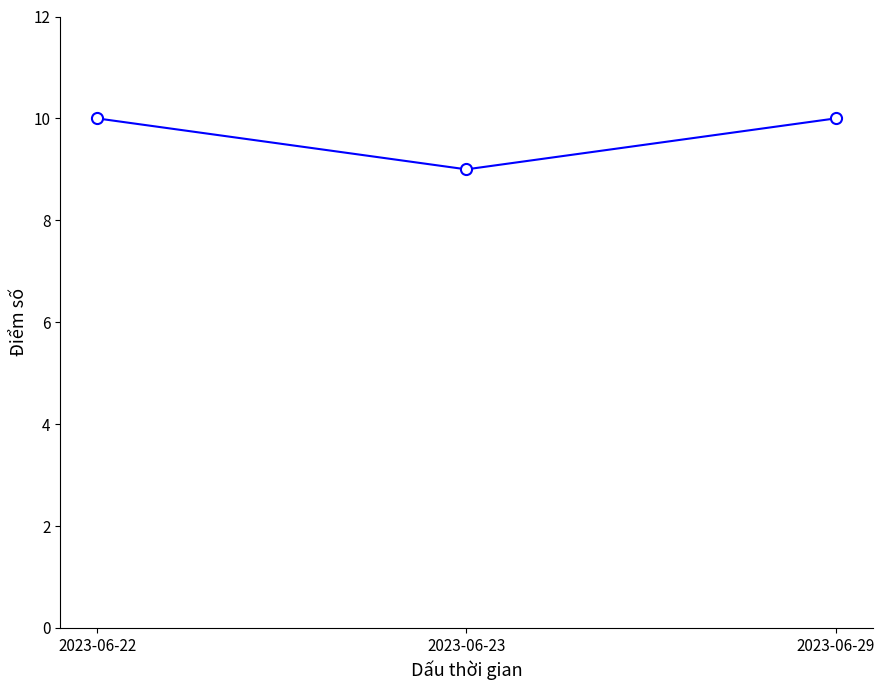

The value at 2023-06-22 is 17. True or false?

False